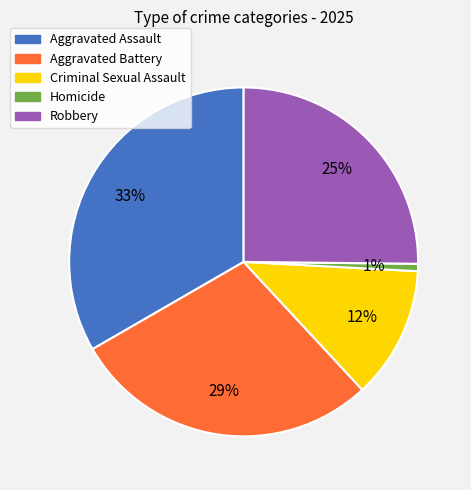

Count the number of slices in the pie.

5